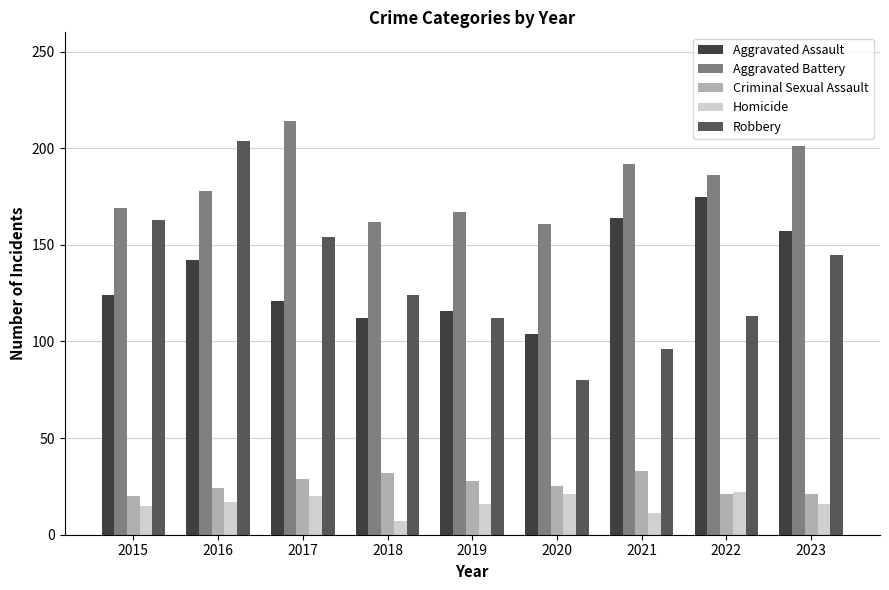

Is it true that Aggravated Assault equals 124 at 2015?

True